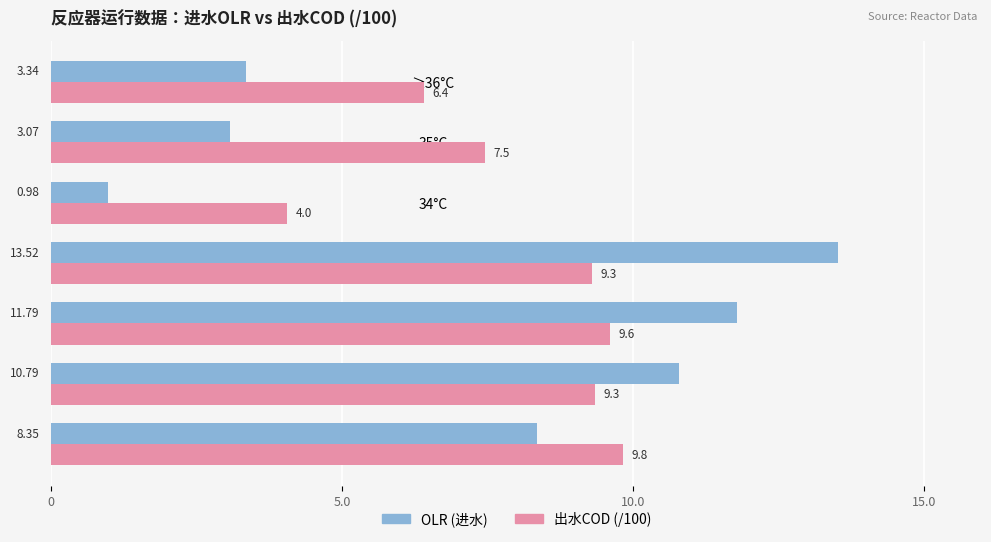

What are all the series names shown in the legend?

OLR (进水), 出水COD (/100)